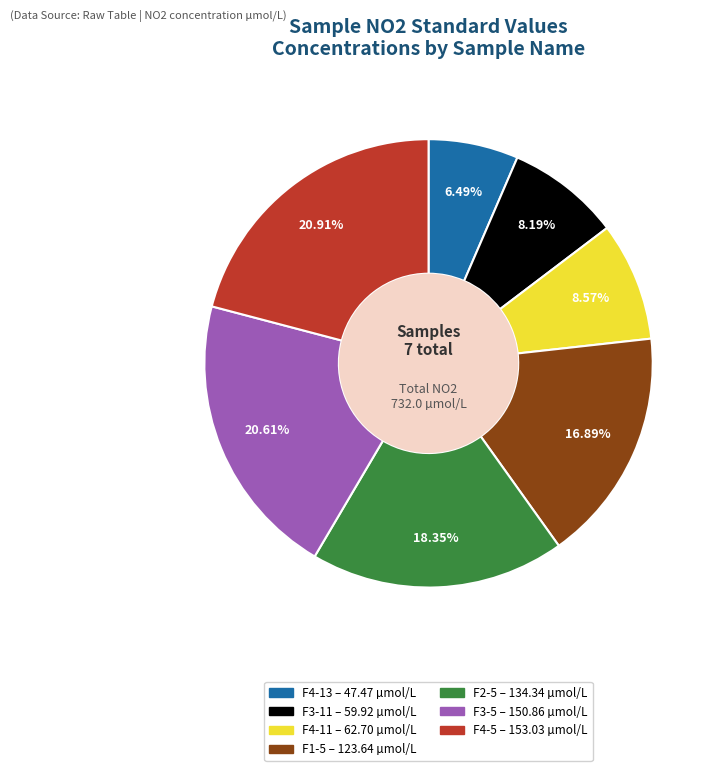

Is the sum of F4-13 and F4-11 greater than half?

No